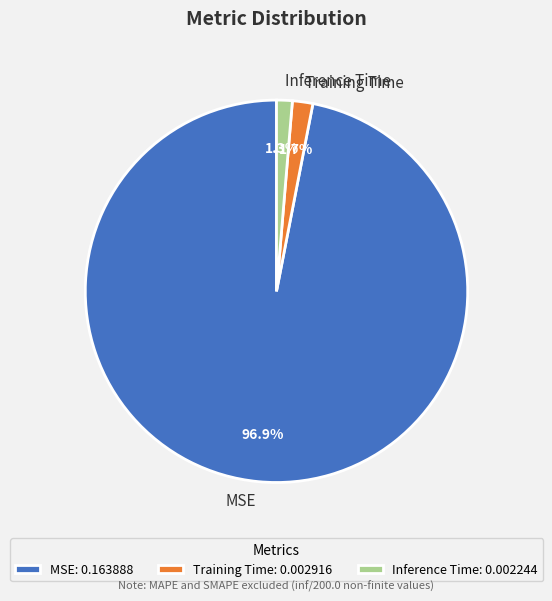

How many segments does this pie chart have?

3